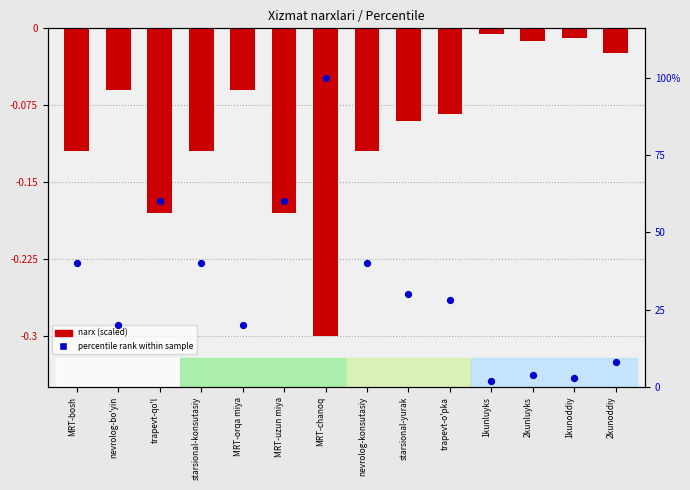

Is the value of narx (scaled) at starsional-konsutasiy greater than the value of percentile rank within sample at 1kunluyks?

No